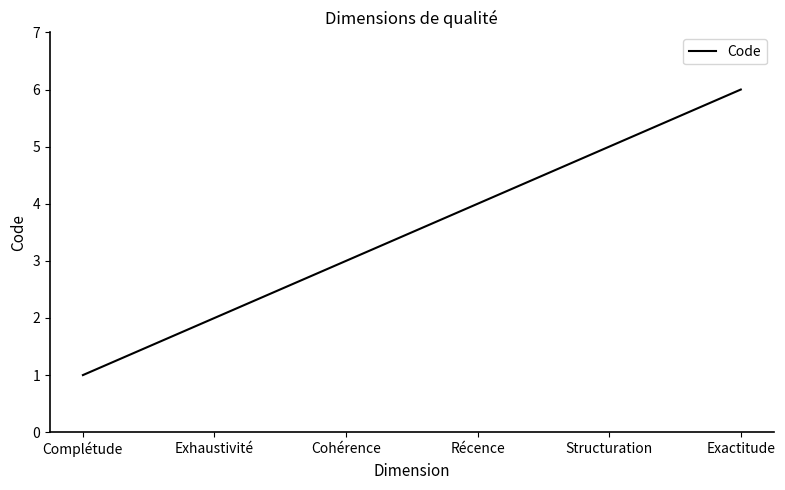

List the labels in order of value, largest first.

Exactitude, Structuration, Récence, Cohérence, Exhaustivité, Complétude